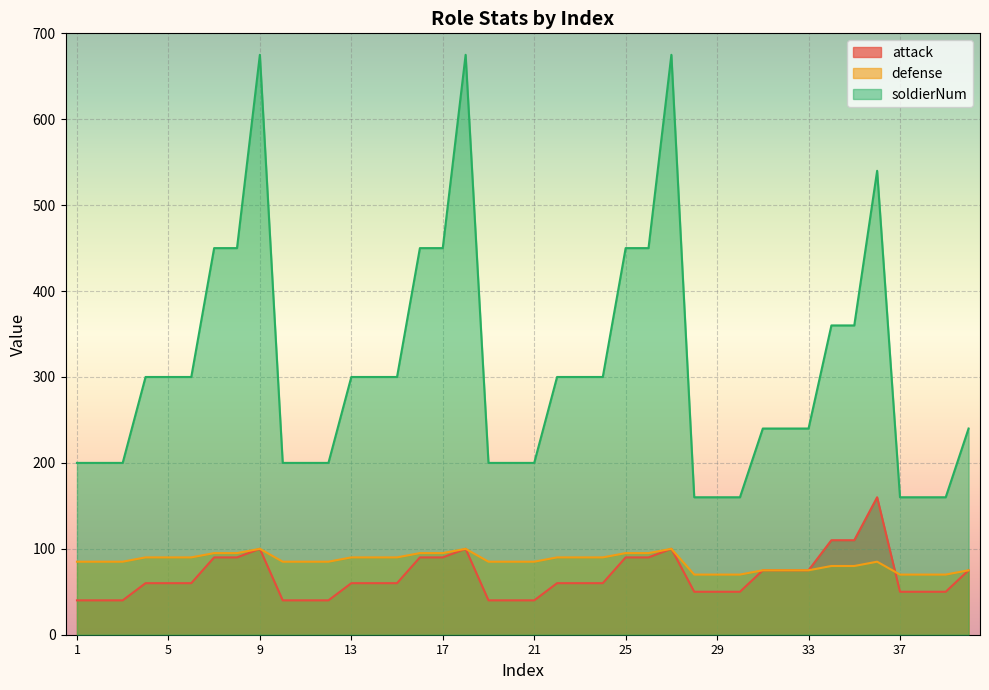

Which series has the largest range (max minus min)?

soldierNum